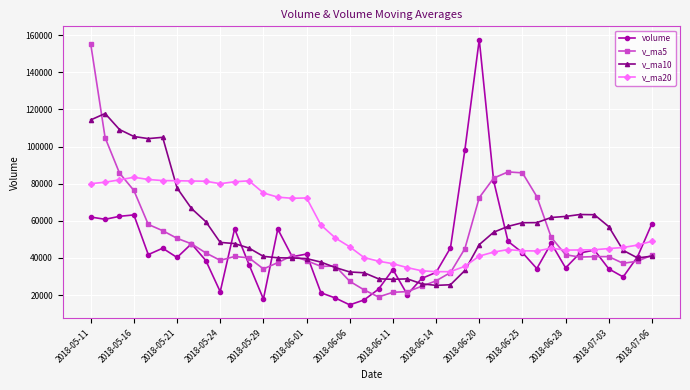

True or false: v_ma20 has more than 1 interior local peaks.

True